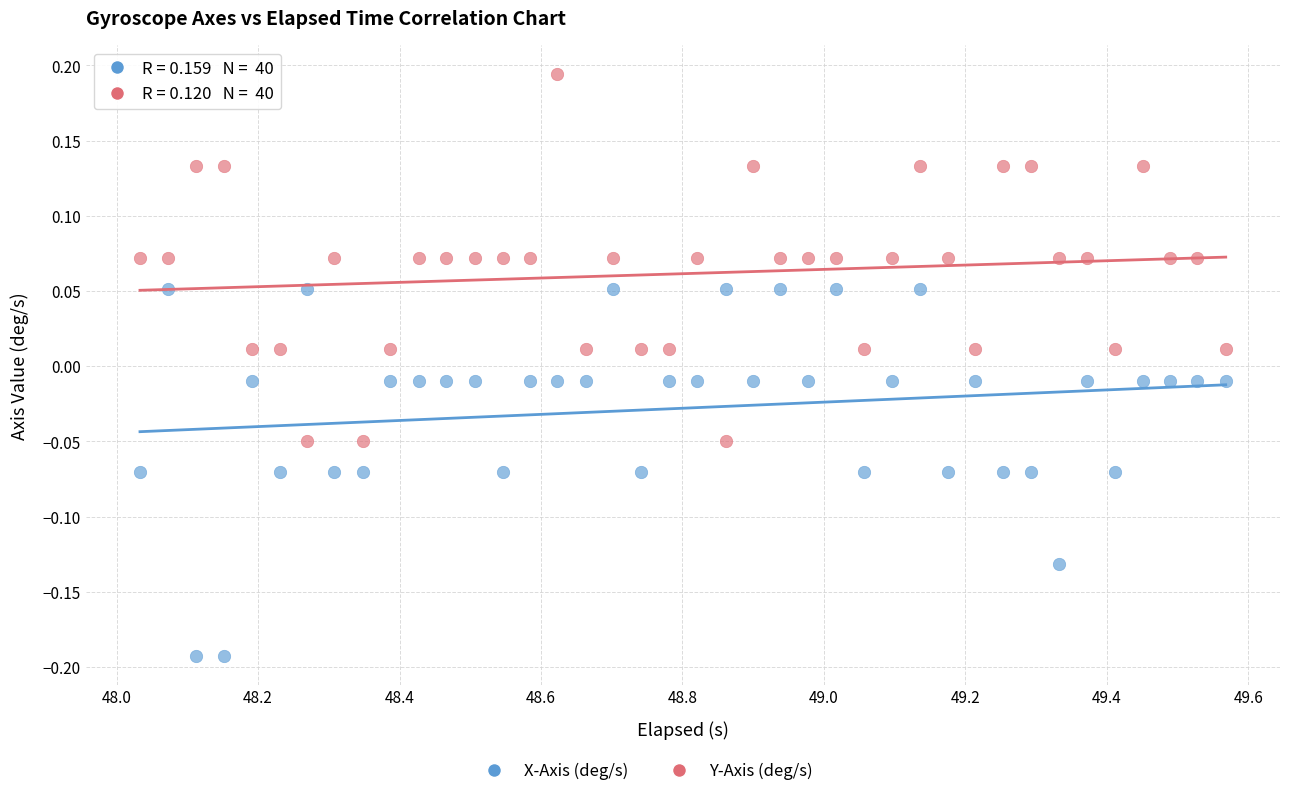

Which series contains the lowest Y value?

X-Axis (deg/s)